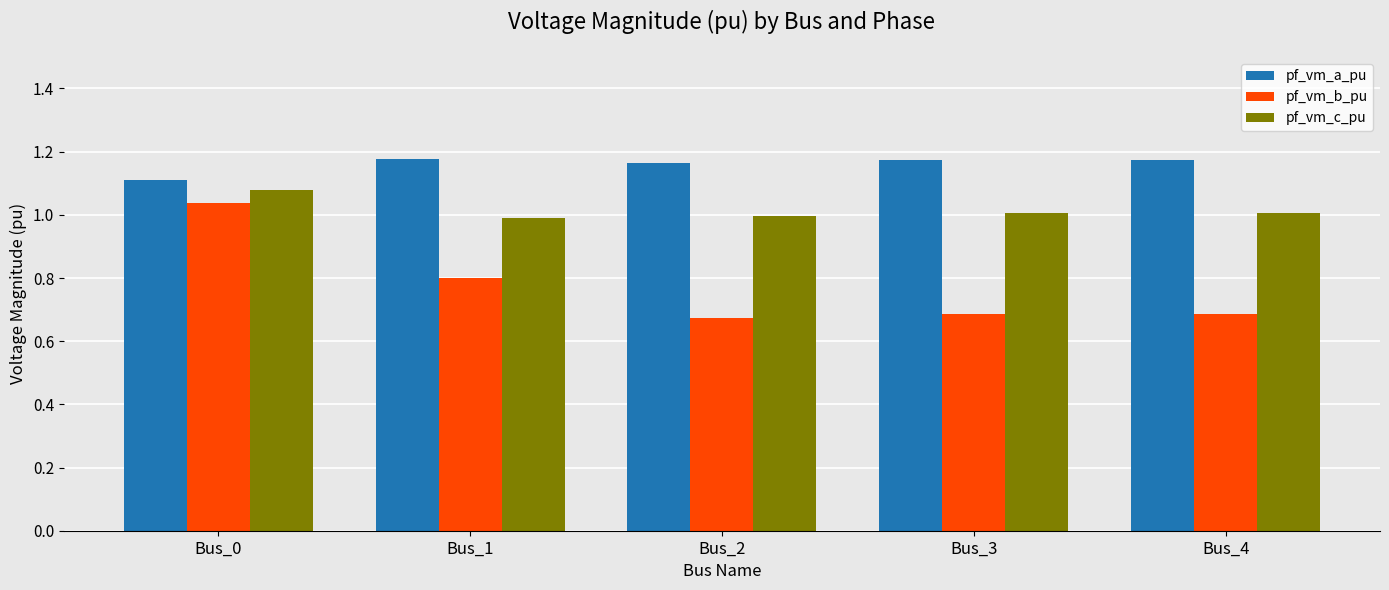

What is the difference between the maximum and second lowest values in the pf_vm_b_pu series?

0.4